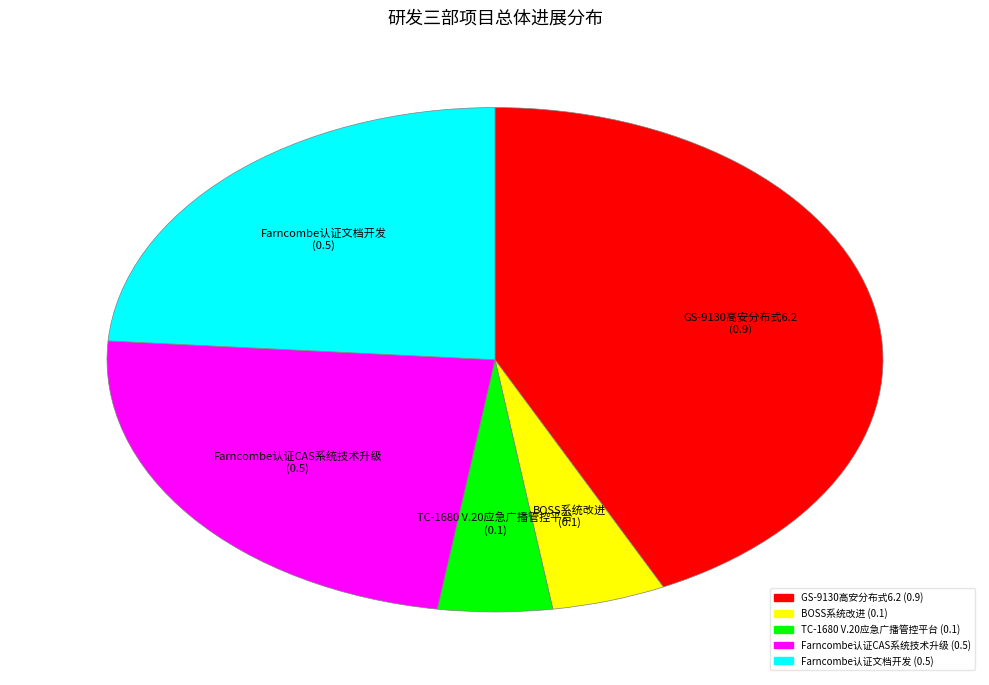

The Farncombe认证CAS系统技术升级 slice represents 37% of the pie. True or false?

False